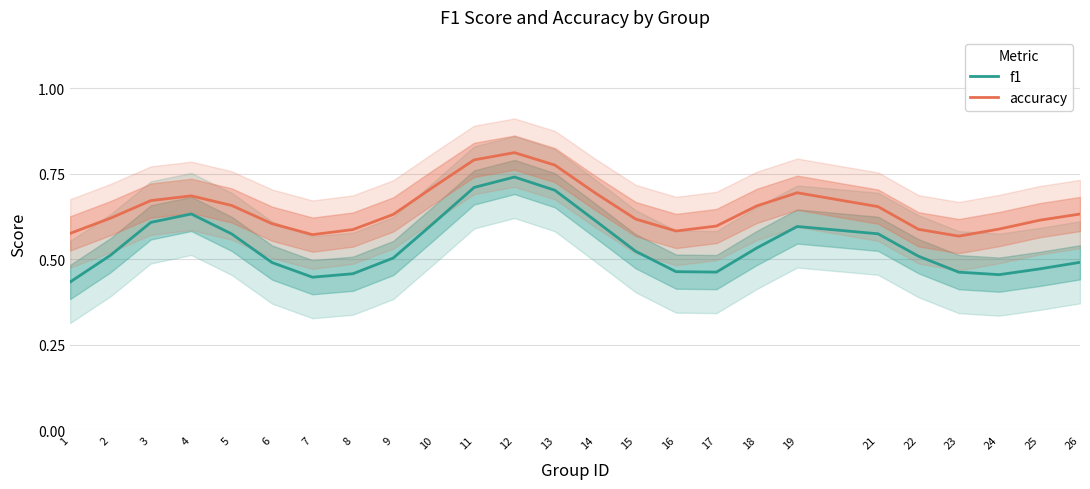

At 1, list the series in order from largest to smallest.

accuracy, f1